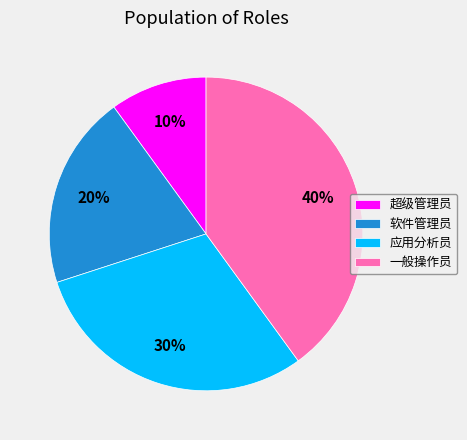

Count the number of slices in the pie.

4